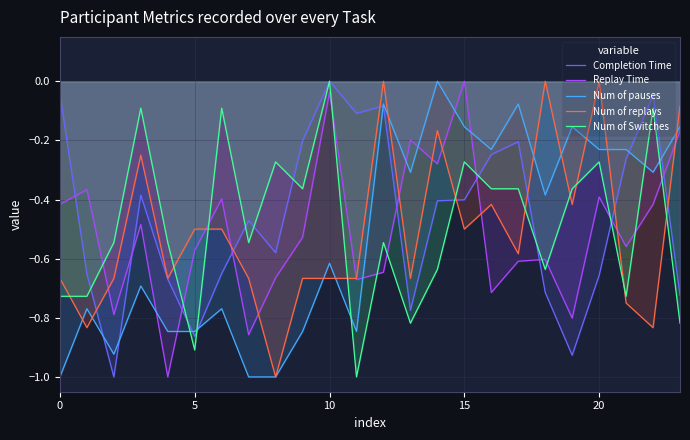

What are all the series names shown in the legend?

Completion Time, Replay Time, Num of pauses, Num of replays, Num of Switches